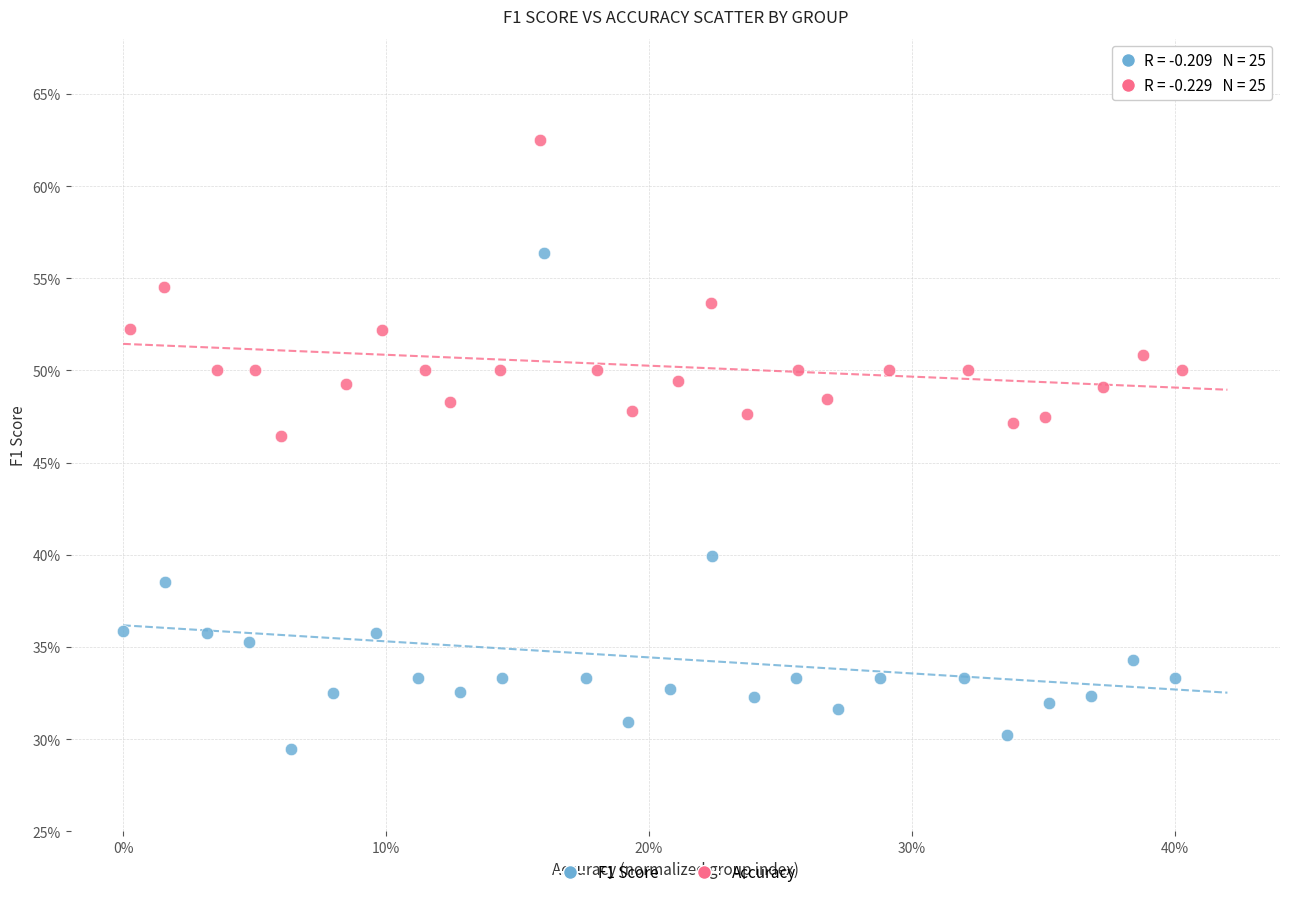

Which series contains the highest Y value?

Accuracy